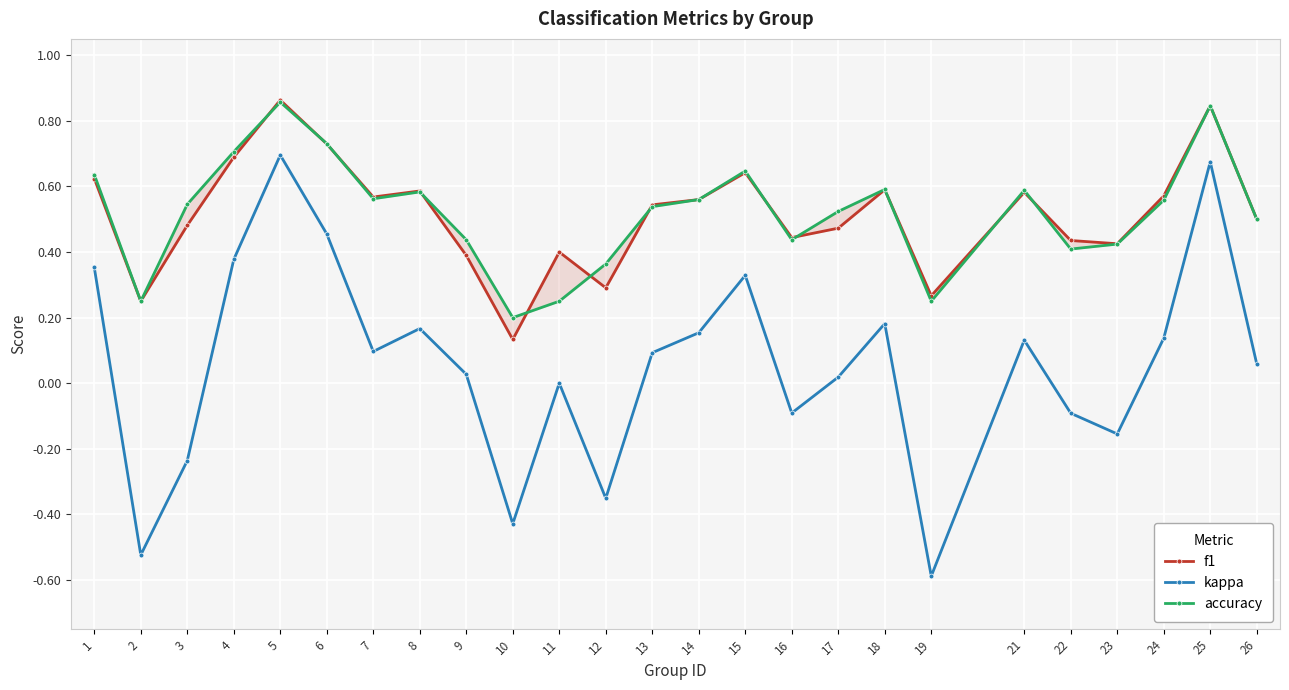

The f1 series shows 0.3 at 12. True or false?

True